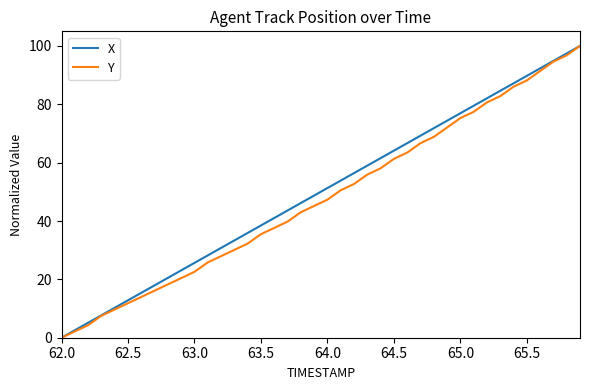

What is the maximum value for X?

100.0